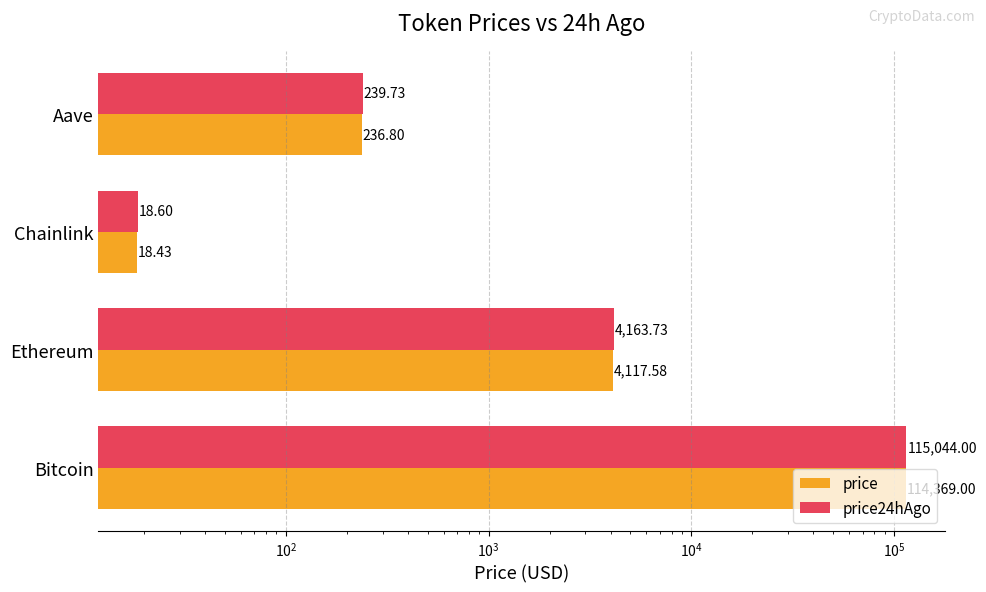

Rank the series by their average value, from highest to lowest.

price24hAgo, price